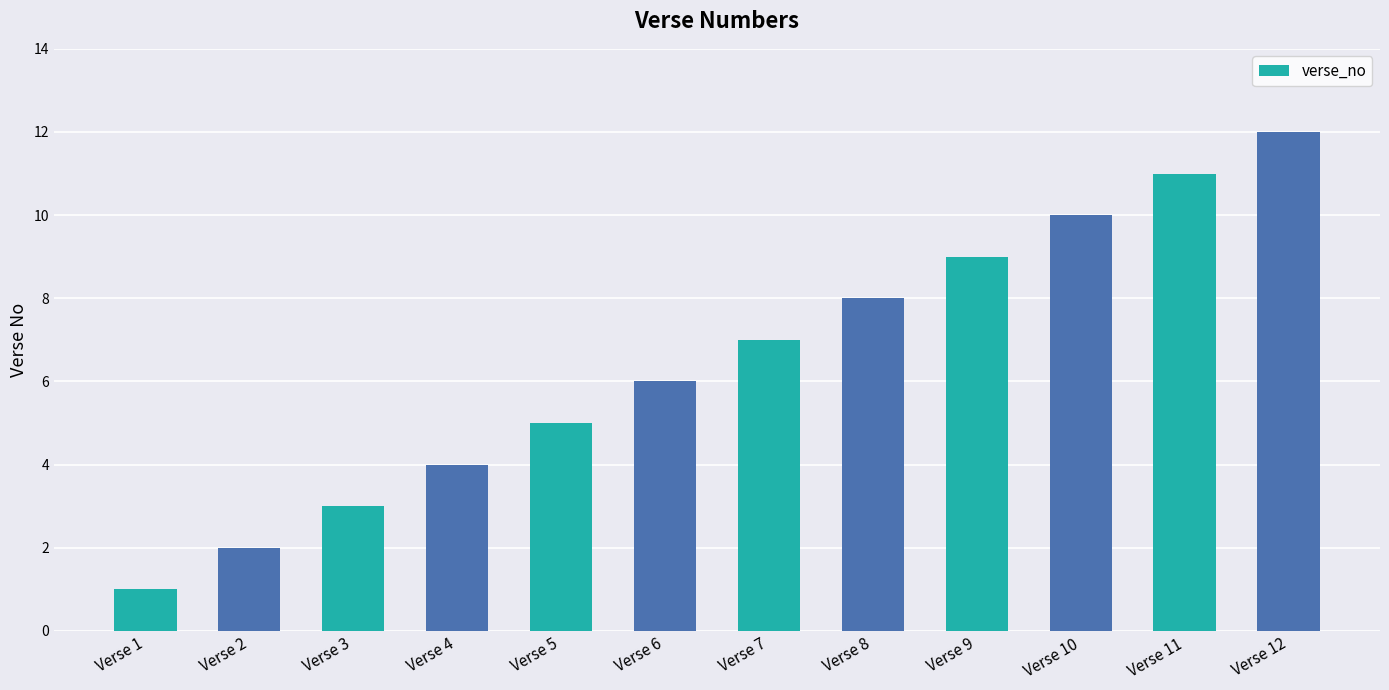

List the labels in order of value, smallest first.

Verse 1, Verse 2, Verse 3, Verse 4, Verse 5, Verse 6, Verse 7, Verse 8, Verse 9, Verse 10, Verse 11, Verse 12